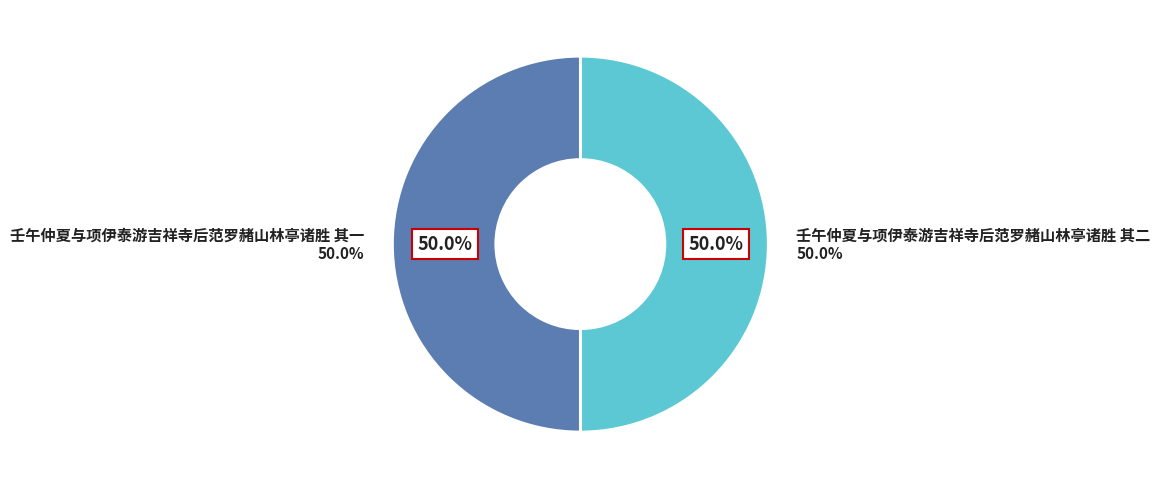

Combined, what portion of the pie is 壬午仲夏与项伊泰游吉祥寺后范罗赭山林亭诸胜 其一 and 壬午仲夏与项伊泰游吉祥寺后范罗赭山林亭诸胜 其二?

100.0%